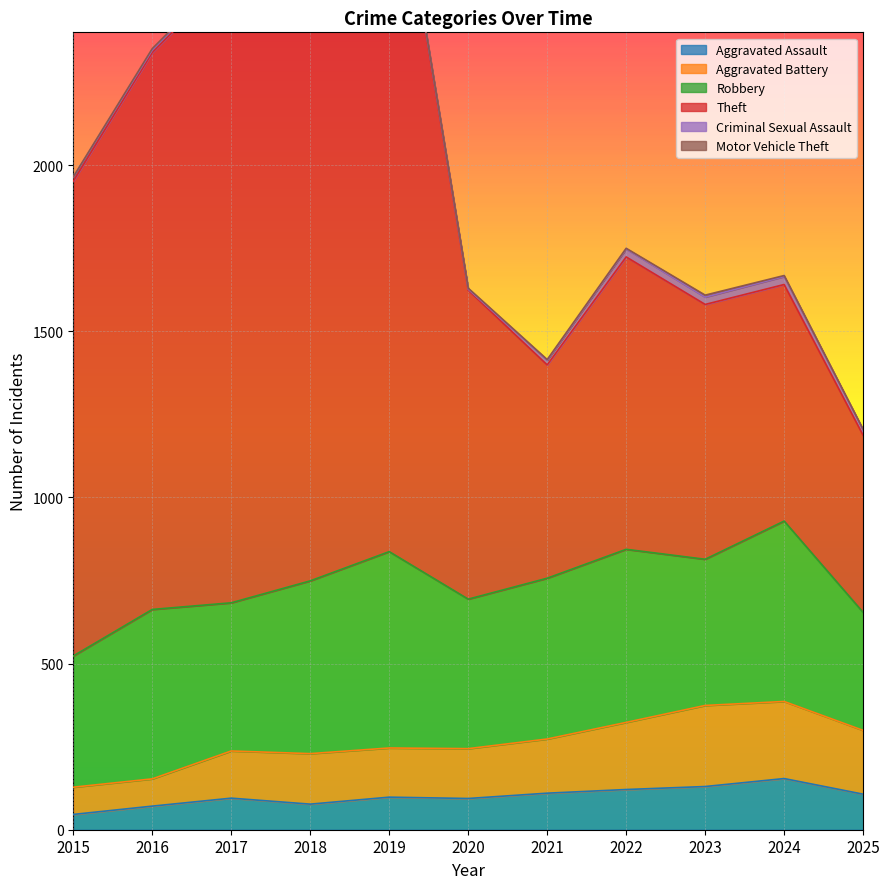

True or false: Theft and Aggravated Assault intersect in this chart.

False